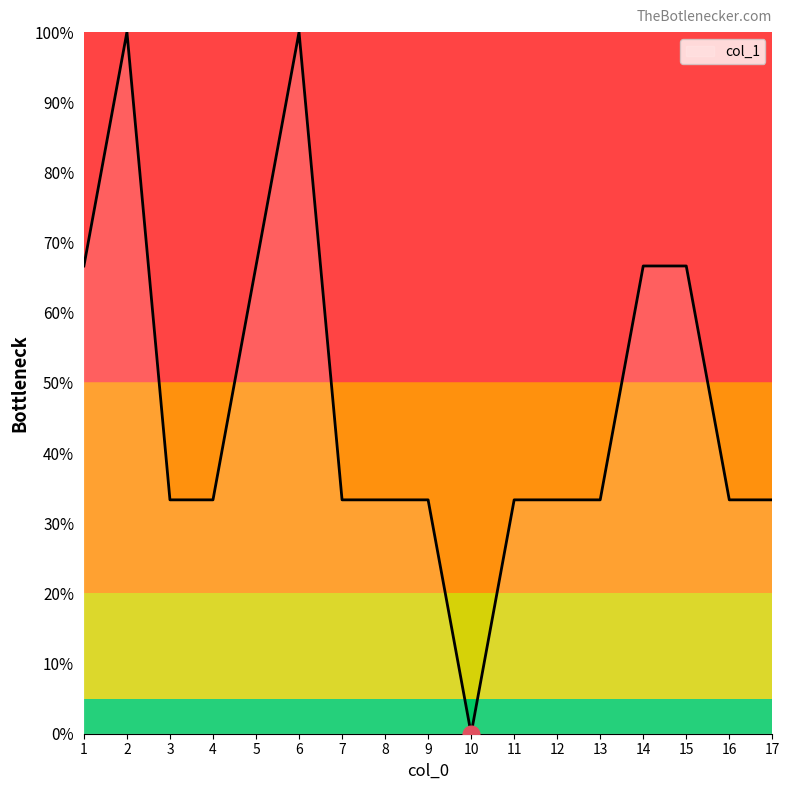

What is the ratio of the value at 5 to the value at 12?

2.0